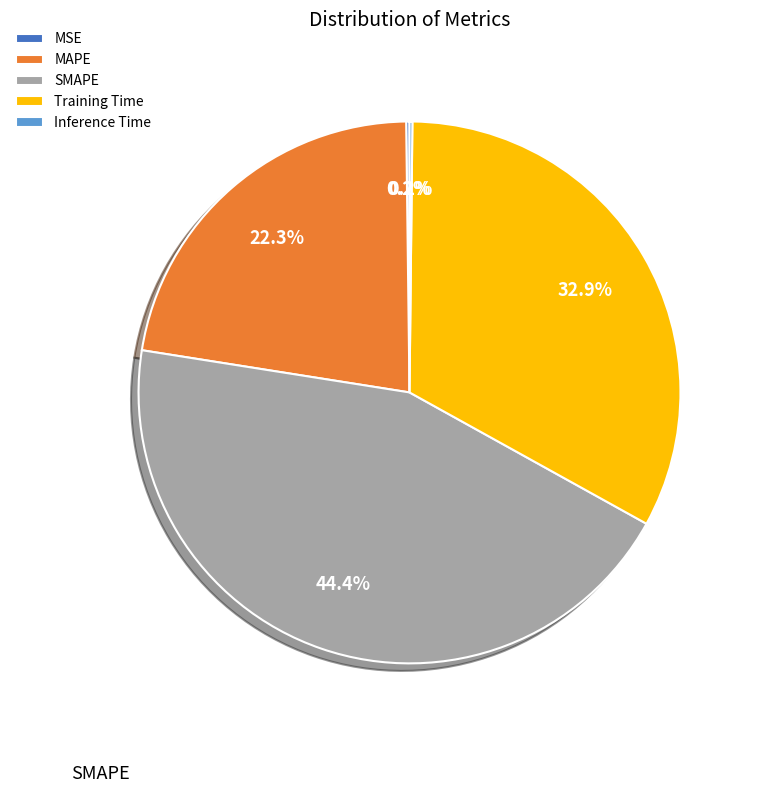

Which slice is the largest?

SMAPE